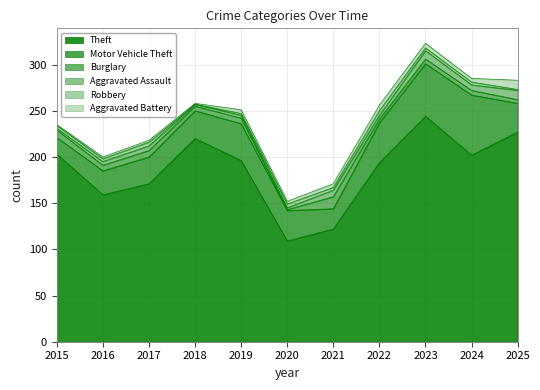

What are all the series names shown in the legend?

Theft, Motor Vehicle Theft, Burglary, Aggravated Assault, Robbery, Aggravated Battery